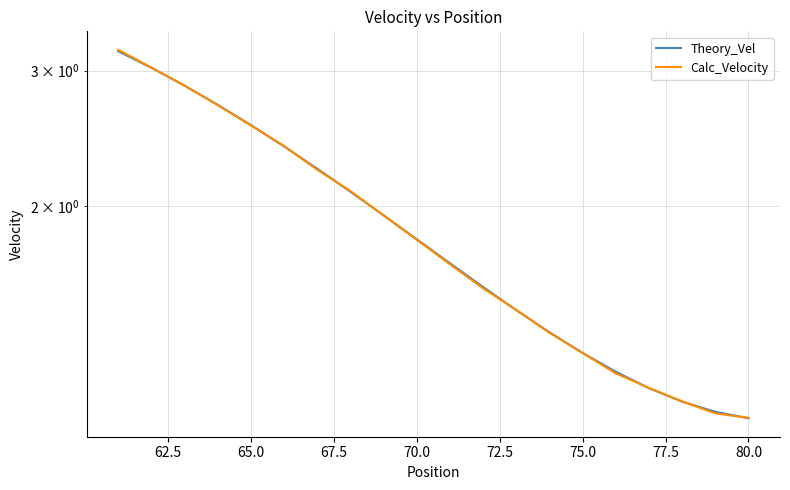

Is it true that Theory_Vel equals 4.0 at 62.5?

False